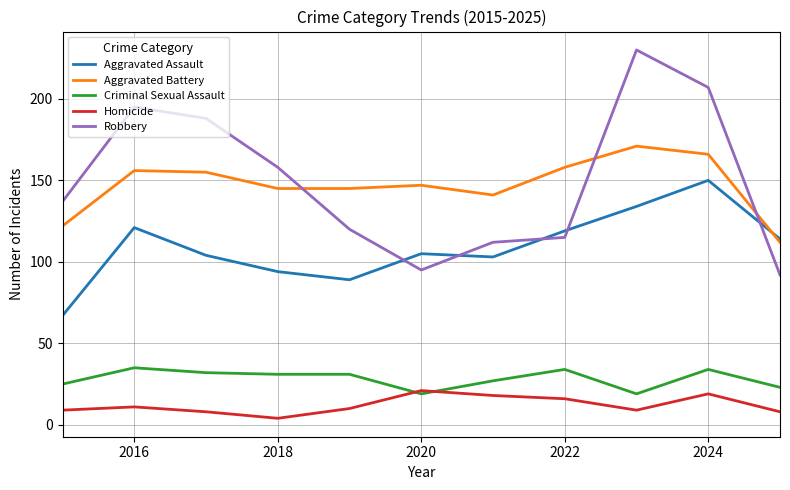

How many lines are shown in the chart?

5